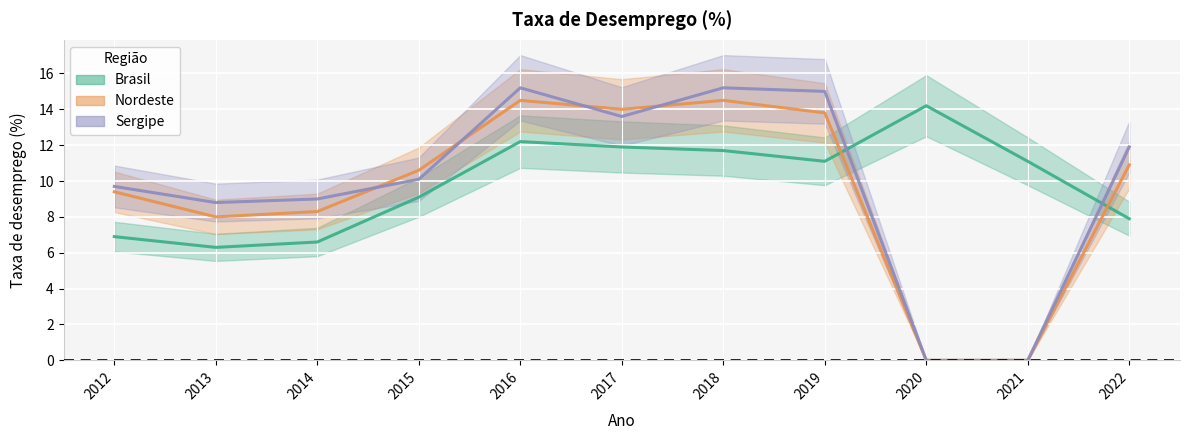

What is the total value across all series at 2017?

39.5